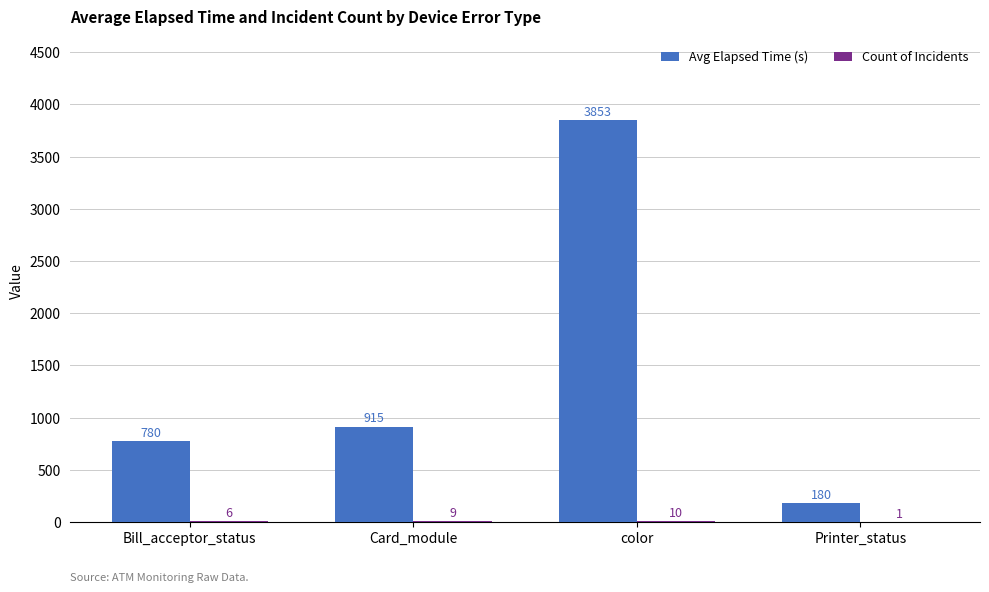

Which series changed the most between Card_module and color?

Avg Elapsed Time (s)